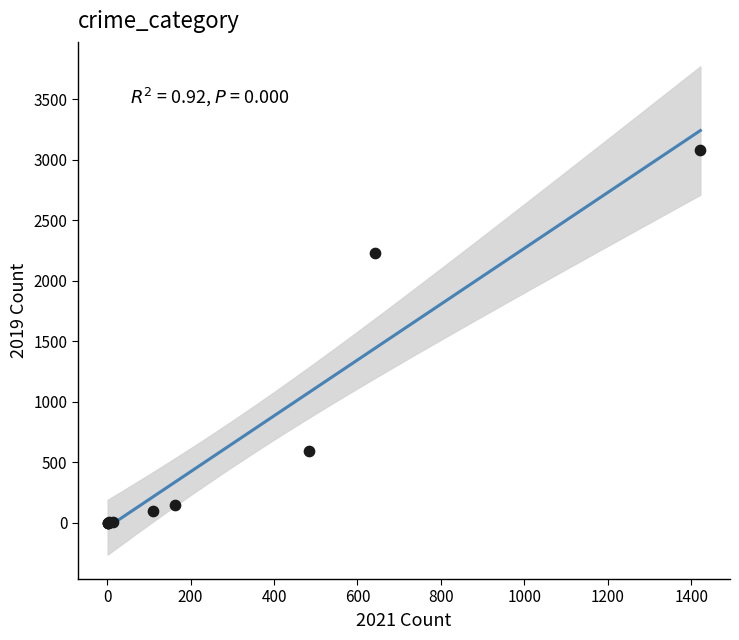

What Y value in the scatter plot is closest to 1540?

2230